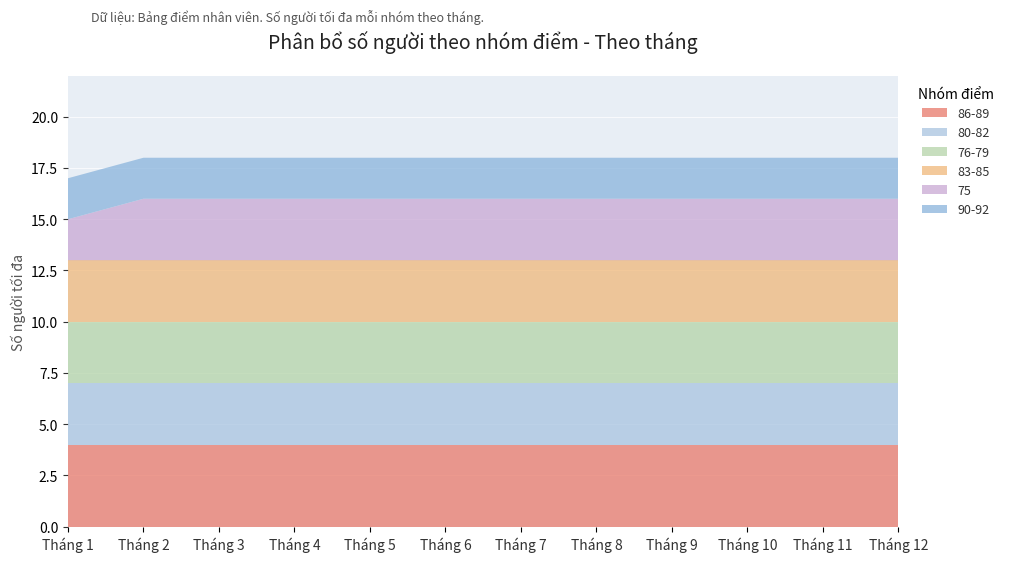

Reading right to left, extract all data points from this chart.

86-89: 4	4	4	4	4	4	4	4	4	4	4	4
80-82: 3	3	3	3	3	3	3	3	3	3	3	3
76-79: 3	3	3	3	3	3	3	3	3	3	3	3
83-85: 3	3	3	3	3	3	3	3	3	3	3	3
75: 3	3	3	3	3	3	3	3	3	3	3	2
90-92: 2	2	2	2	2	2	2	2	2	2	2	2